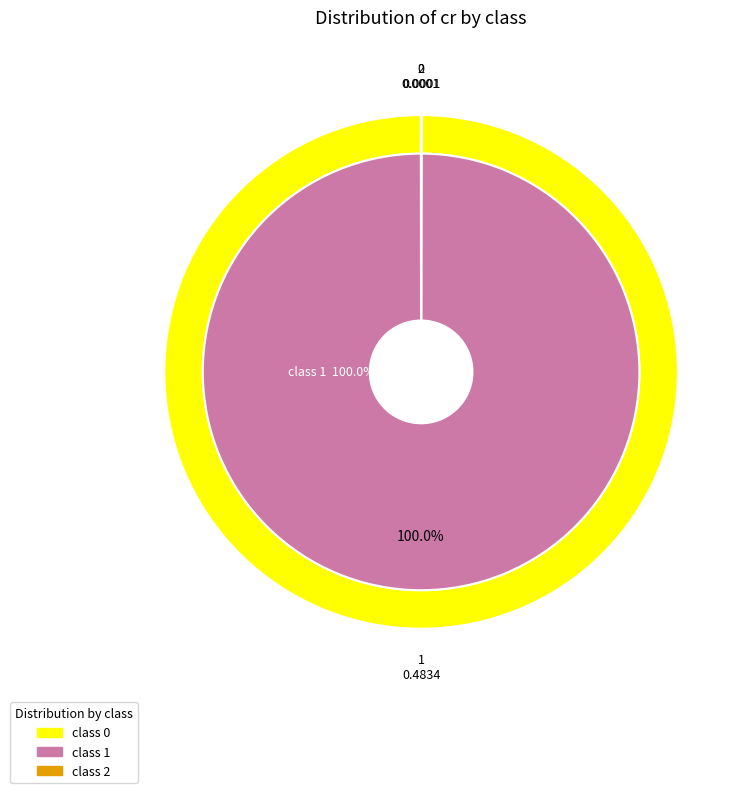

How many segments does this pie chart have?

3